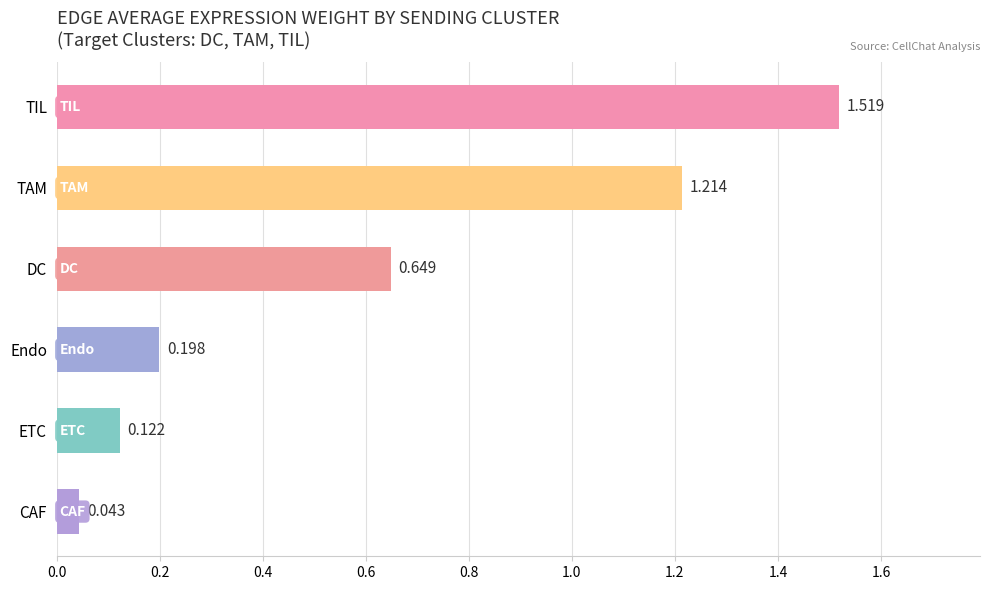

Which category has the highest value across all series?

TIL